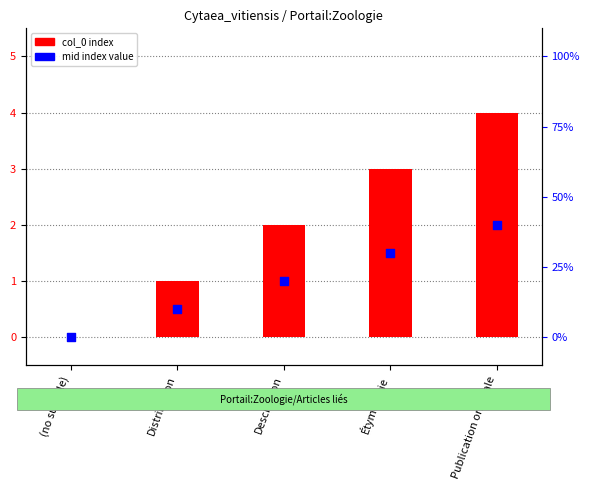

At how many categories does at least one series exceed 0?

4